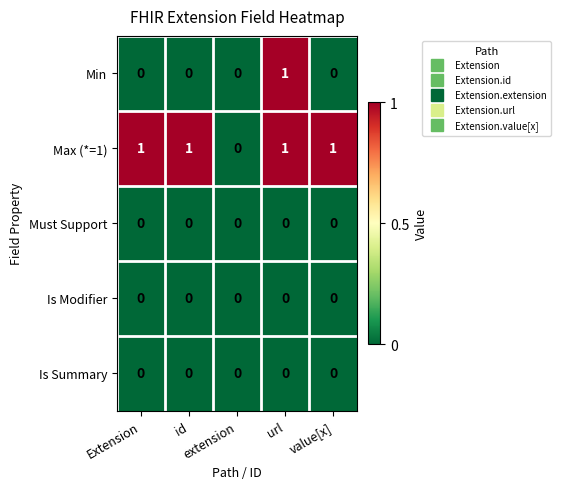

How many Min values are between 0 and 1?

5